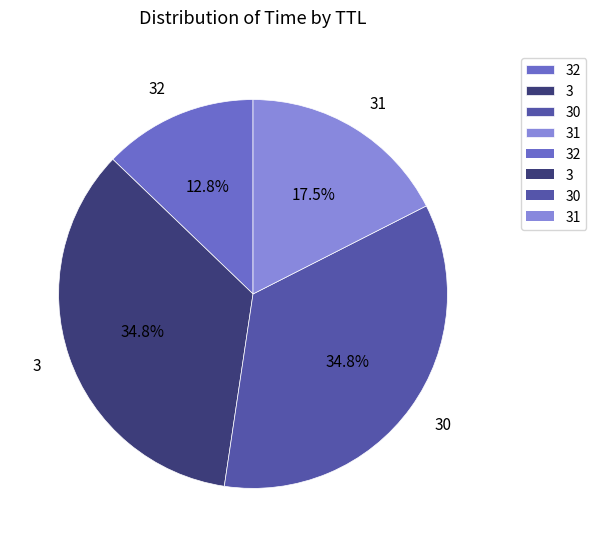

How much of the chart is everything except 32?

87.2%